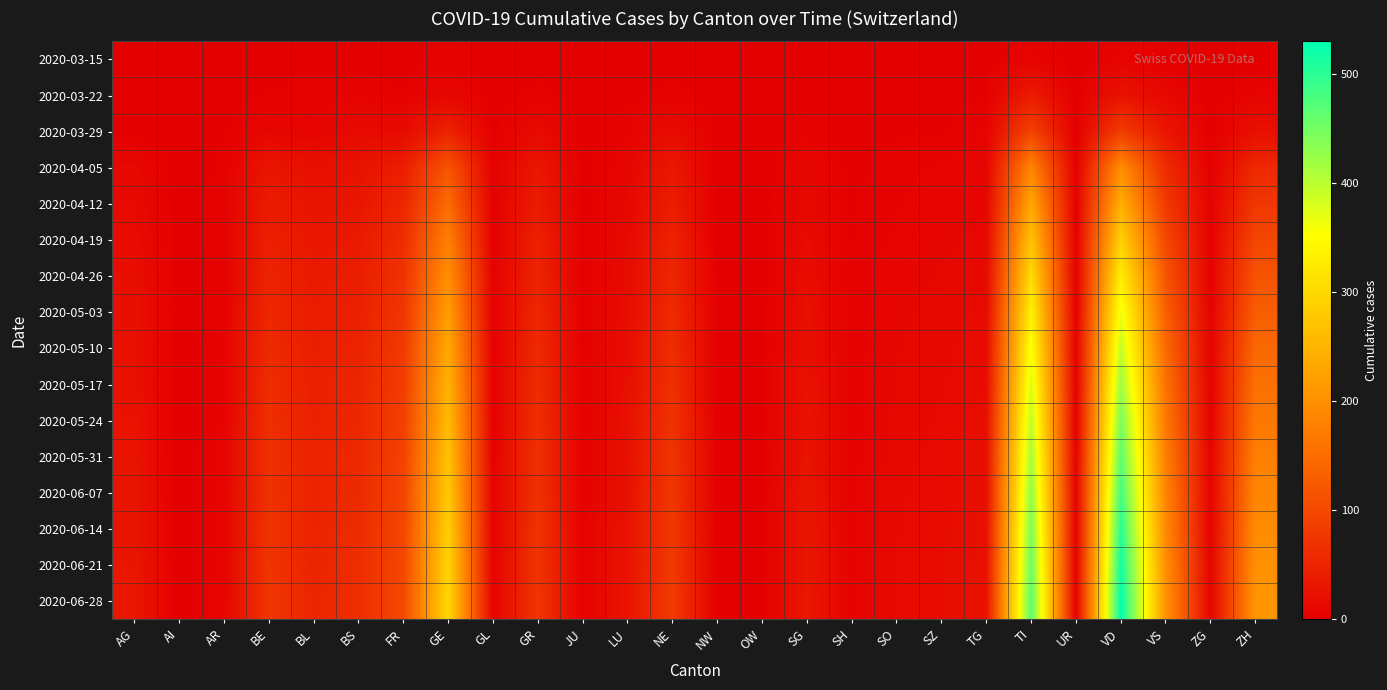

How many series are shown in this chart?

16